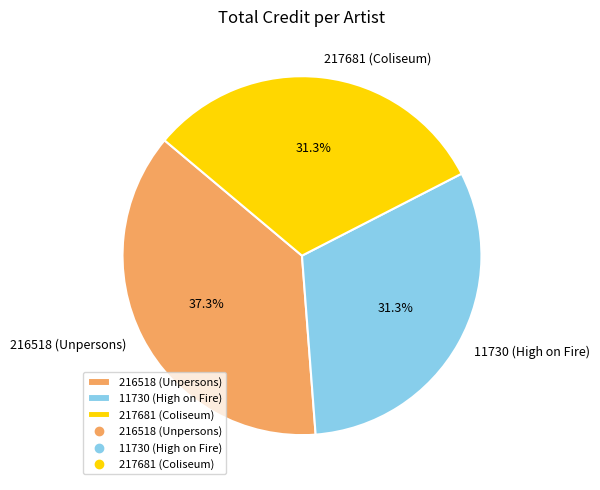

Between 217681 (Coliseum) and 216518 (Unpersons), which is larger?

216518 (Unpersons)